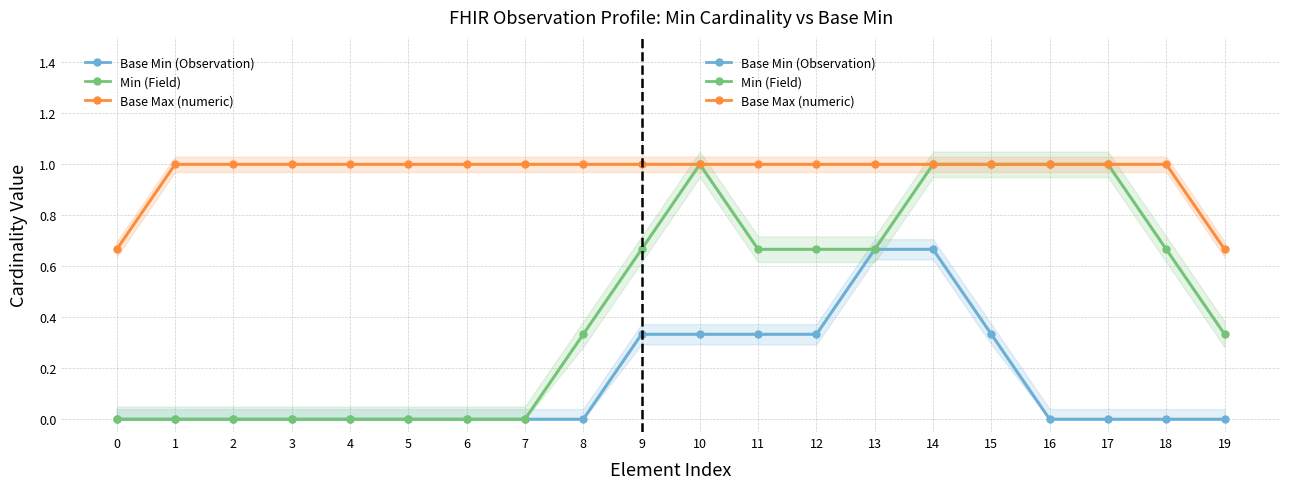

Is the value of Min (Field) at 18 greater than the value of Base Max (numeric) at 16?

No